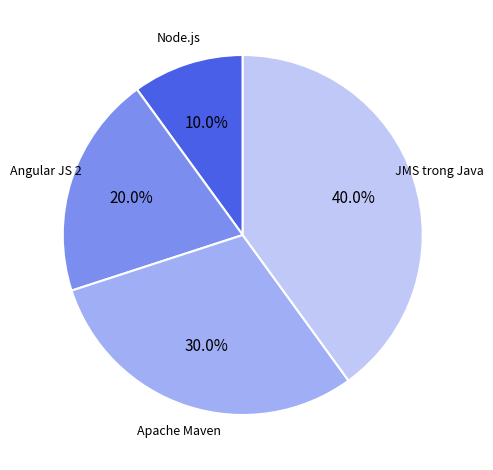

To the nearest percent, what is the difference between the largest and smallest slice percentages?

30%